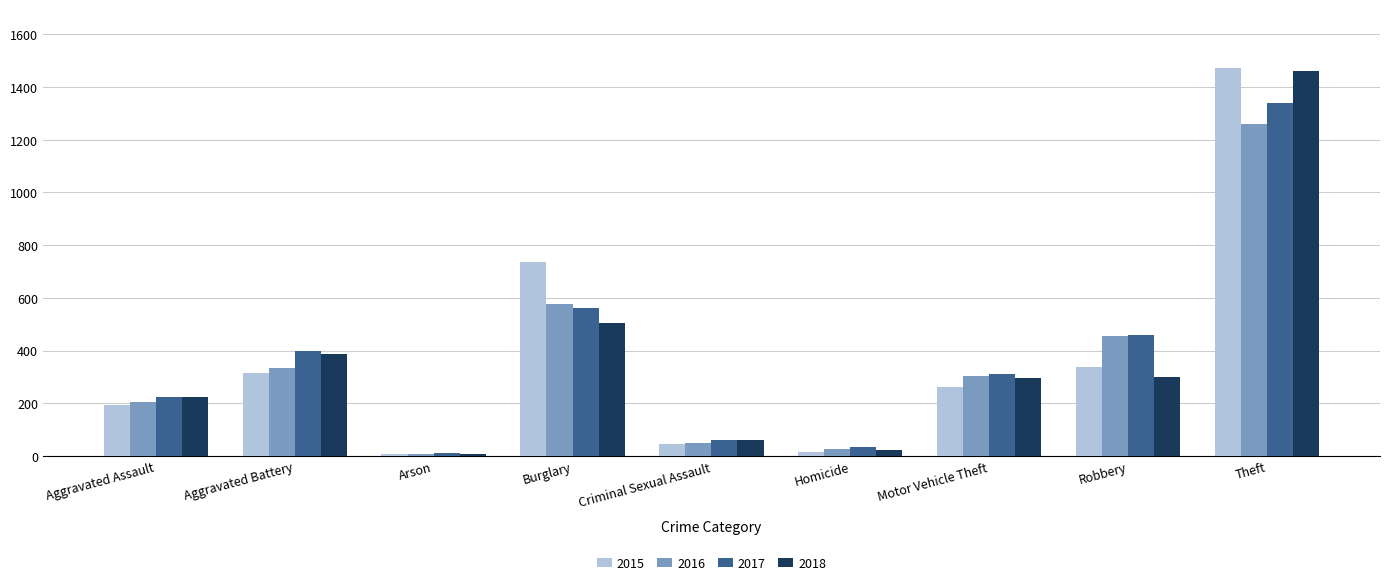

What is the total value across all series at Burglary?

2382